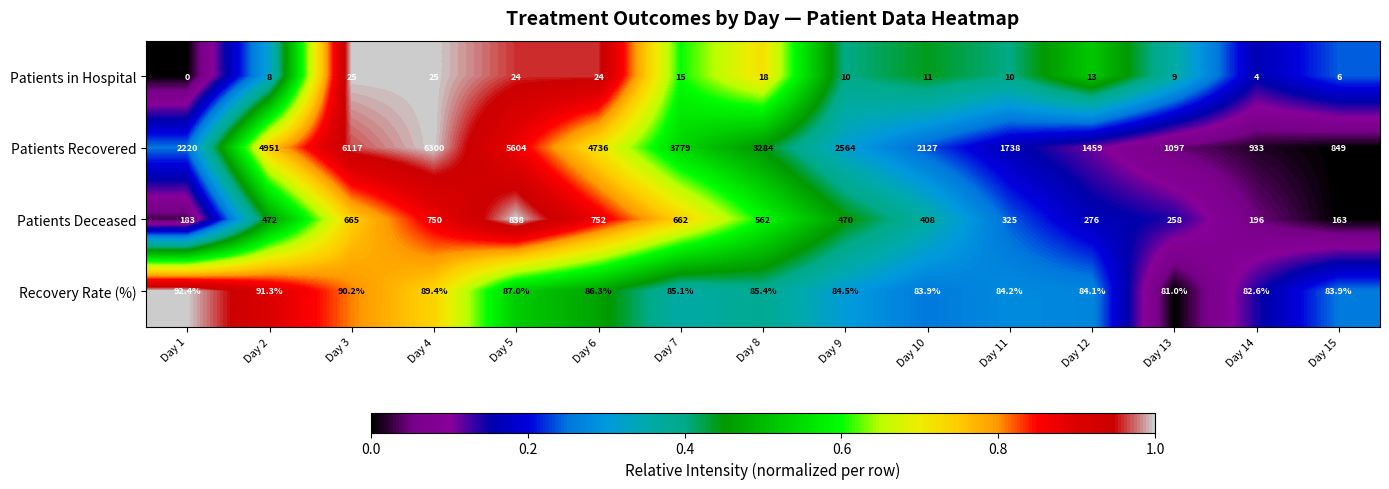

The value of Patients Deceased at Day 2 is 472.0. True or false?

True